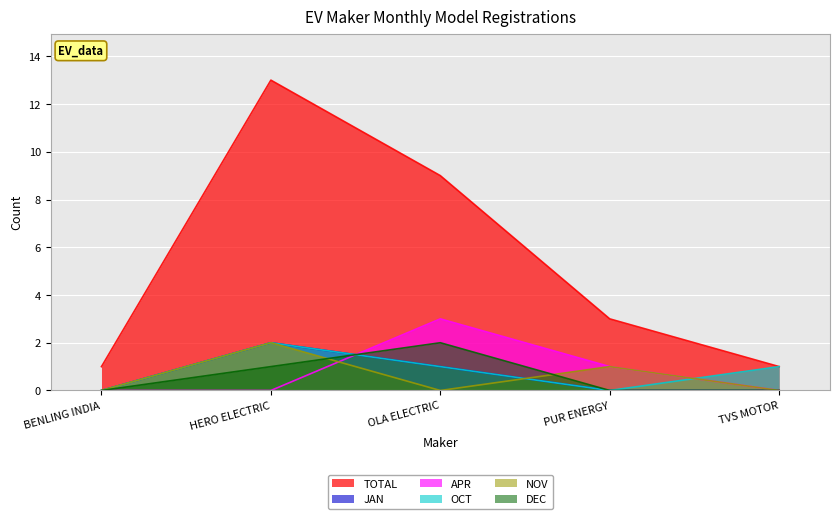

Which label corresponds to the smallest value in the chart?

BENLING INDIA